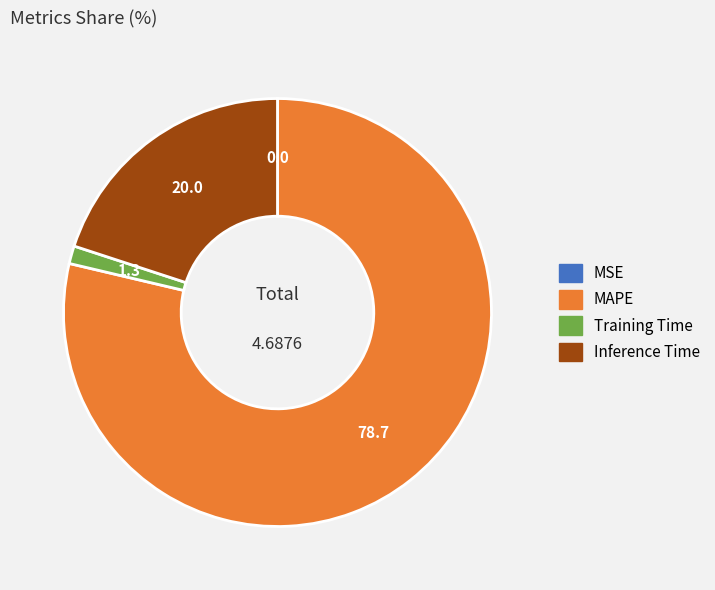

Is it true that Inference Time is 20% of the pie?

True